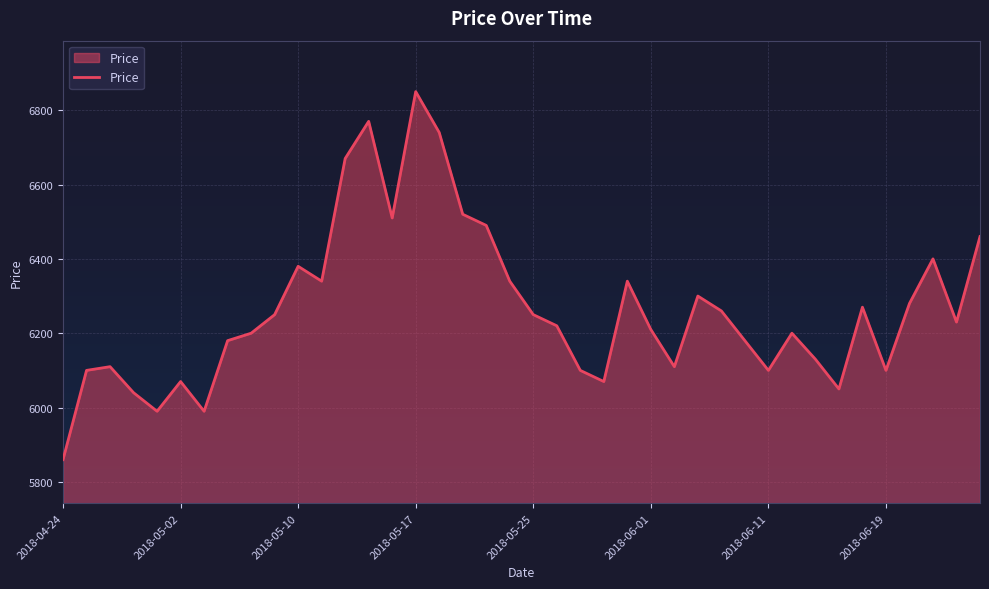

What is the difference between the maximum and minimum values?

990